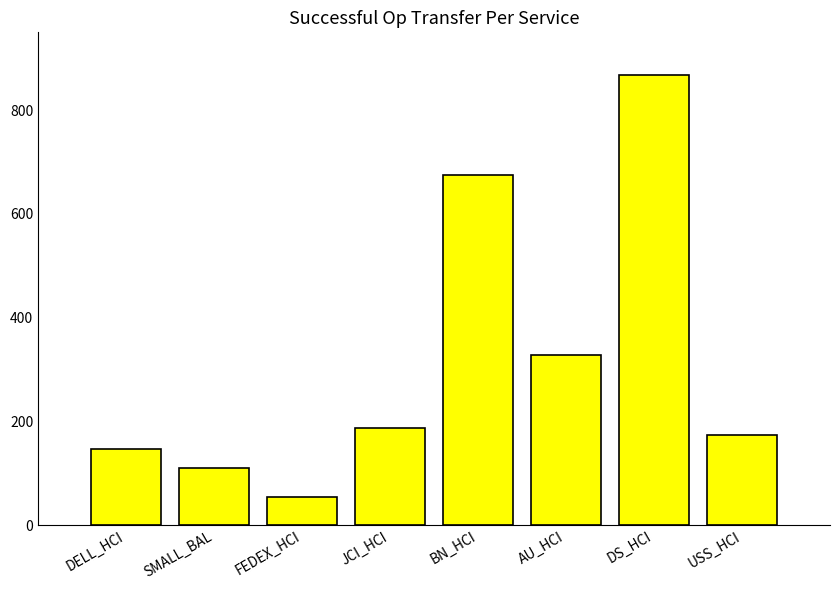

What value does the data have at DS_HCI, to the nearest 10?

870